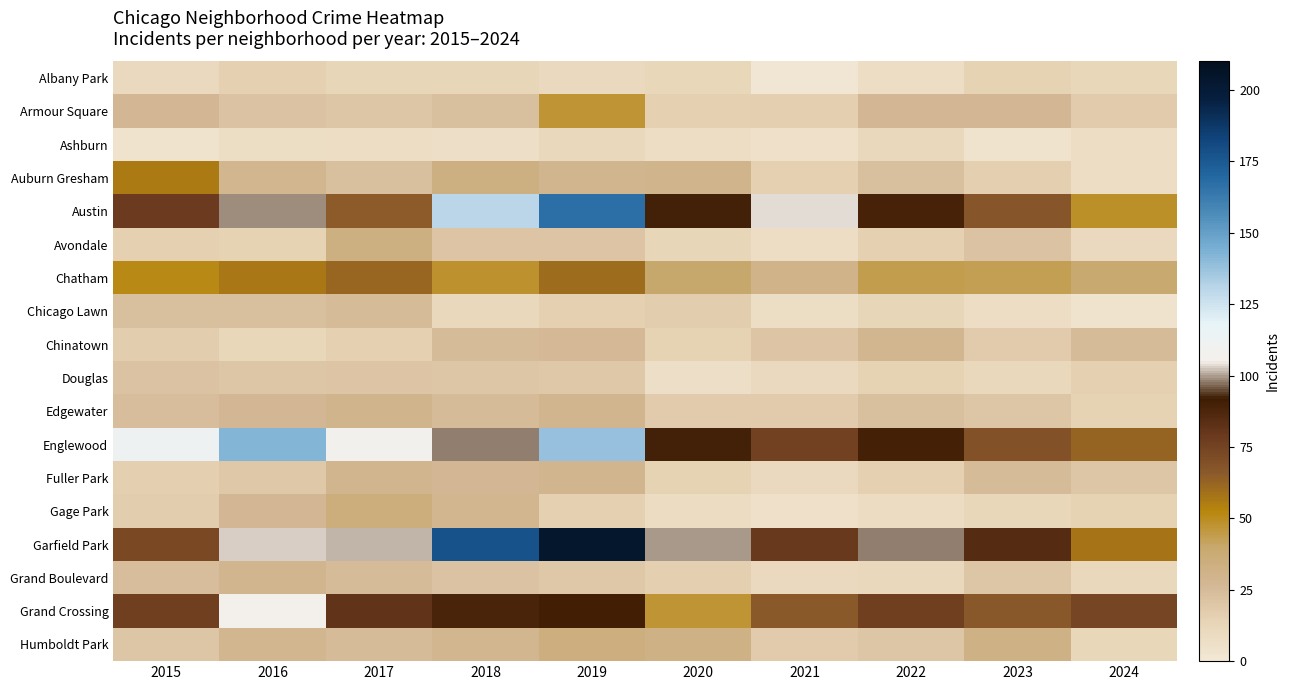

Rank the series at 2024 from highest to lowest value.

Grand Crossing, Englewood, Garfield Park, Austin, Chatham, Chinatown, Fuller Park, Armour Square, Douglas, Edgewater, Gage Park, Albany Park, Humboldt Park, Grand Boulevard, Avondale, Ashburn, Auburn Gresham, Chicago Lawn